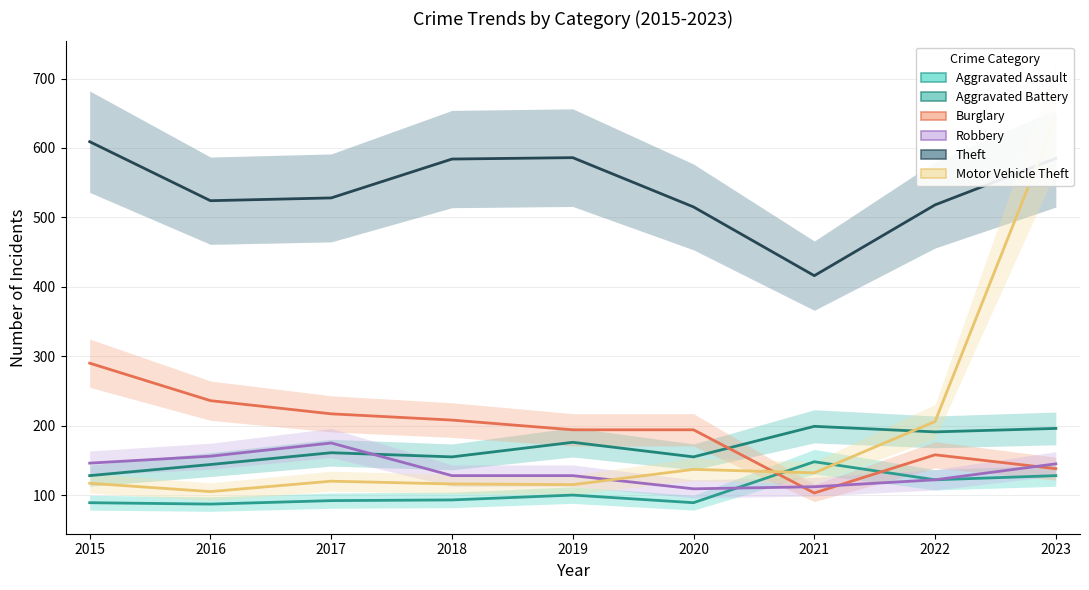

What is the smallest value displayed?

87